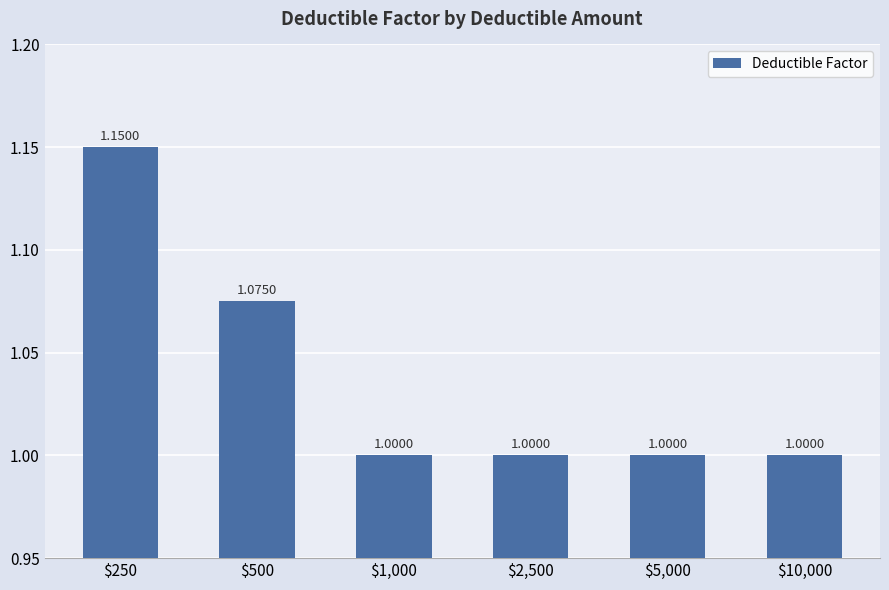

Does the chart contain any negative values?

No